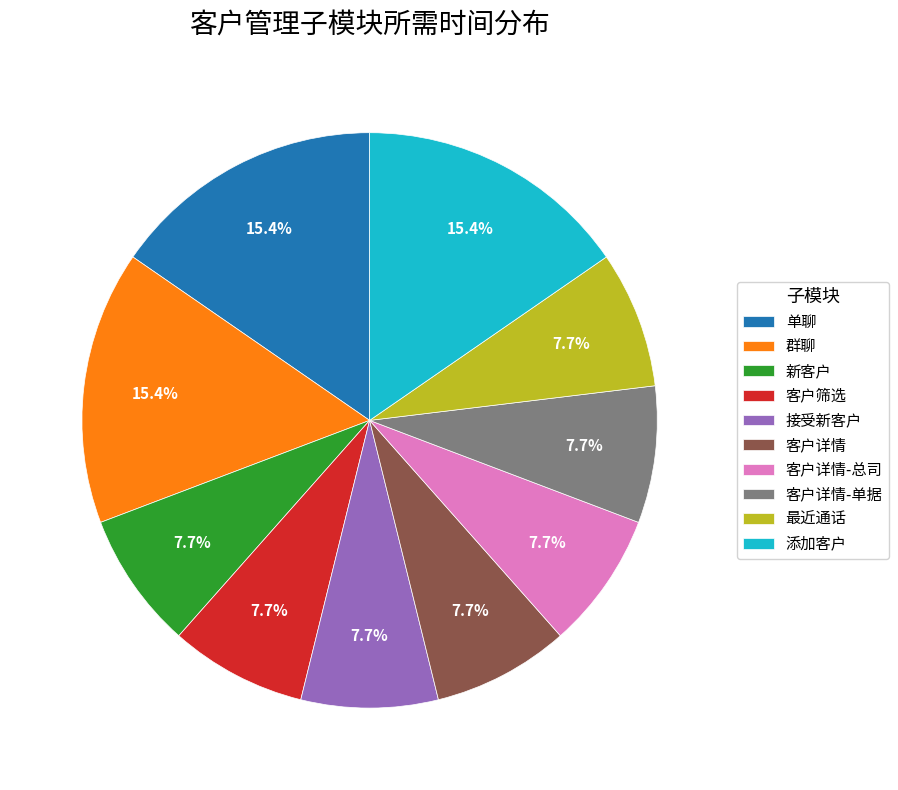

True or false: 客户筛选 accounts for 8% of the total.

True